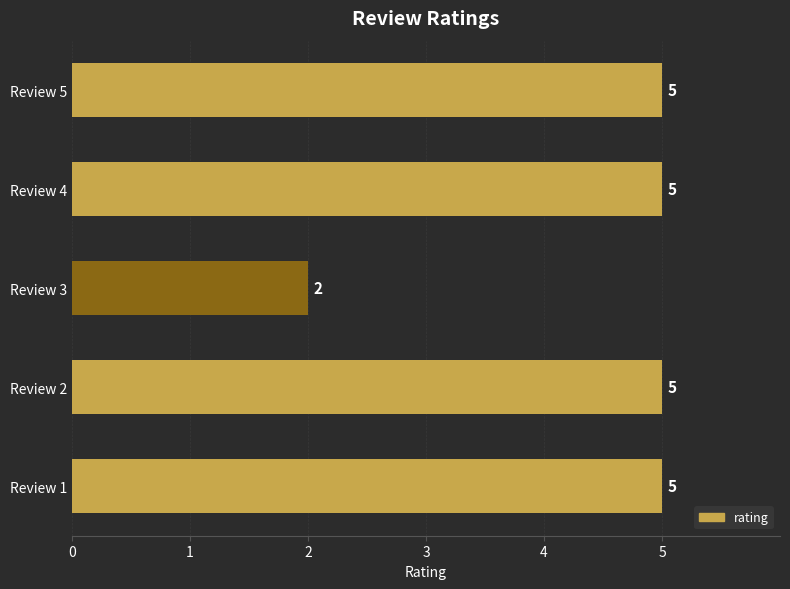

What is the sum of all values?

22